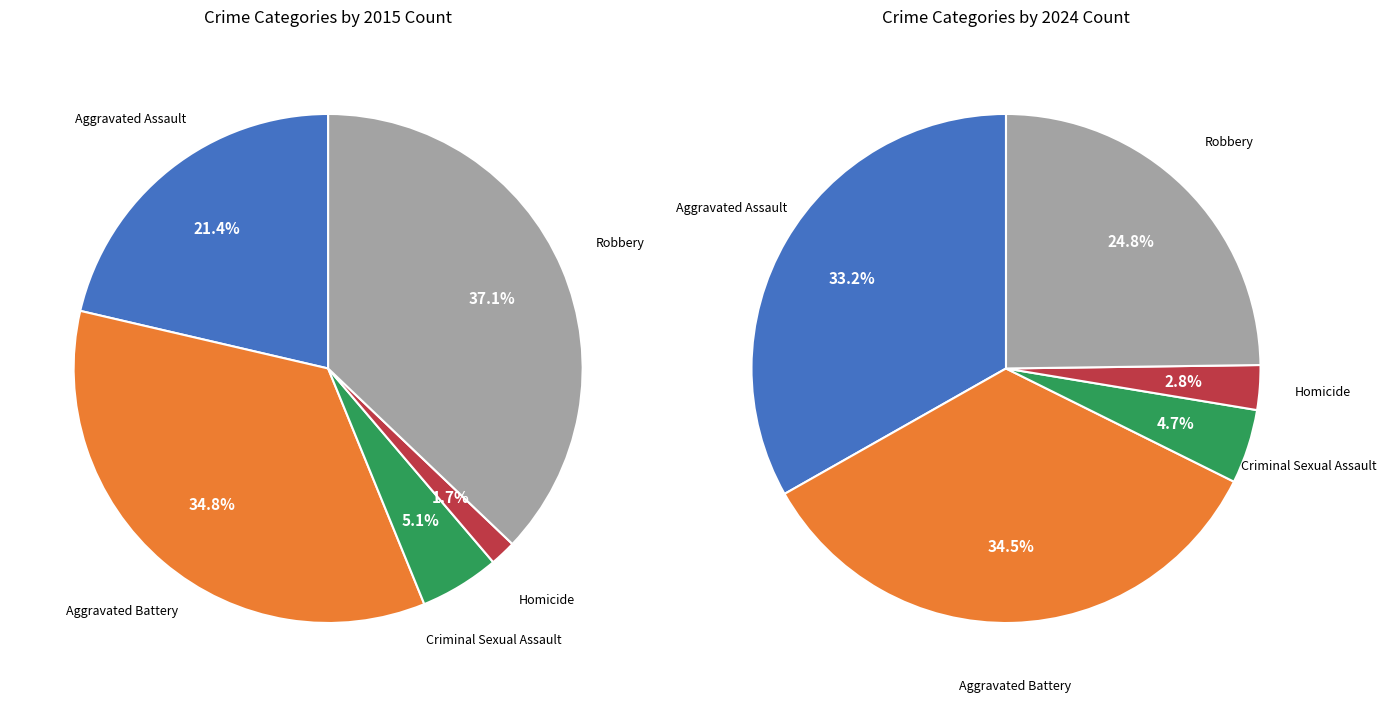

Is there any slice that represents more than half of the pie?

No